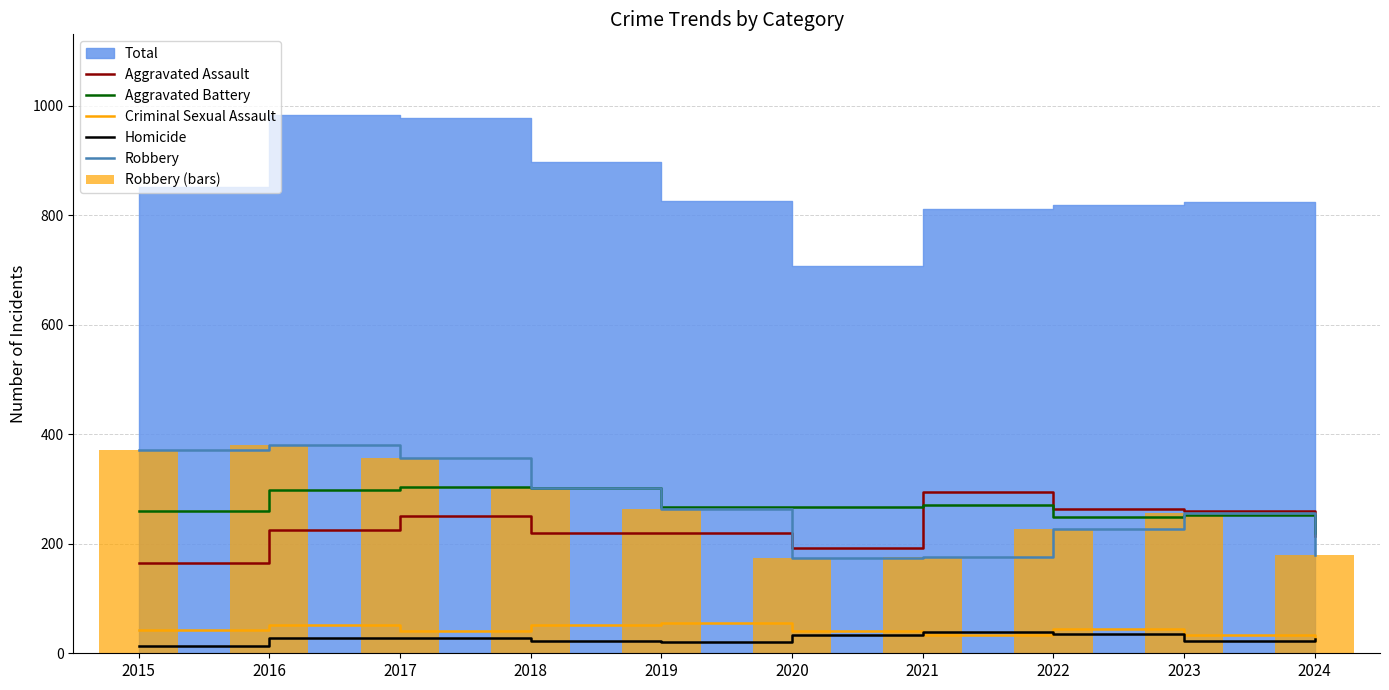

What is the value of the Robbery (bars) bar at the 5th from the left?

263